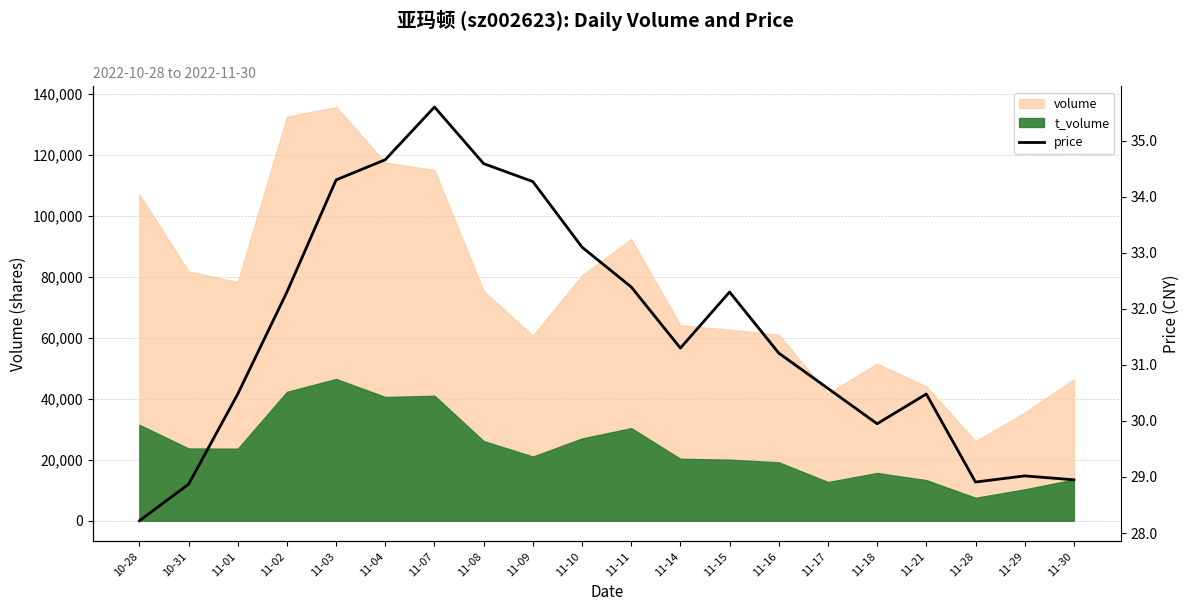

Does the chart have visible grid lines?

Yes